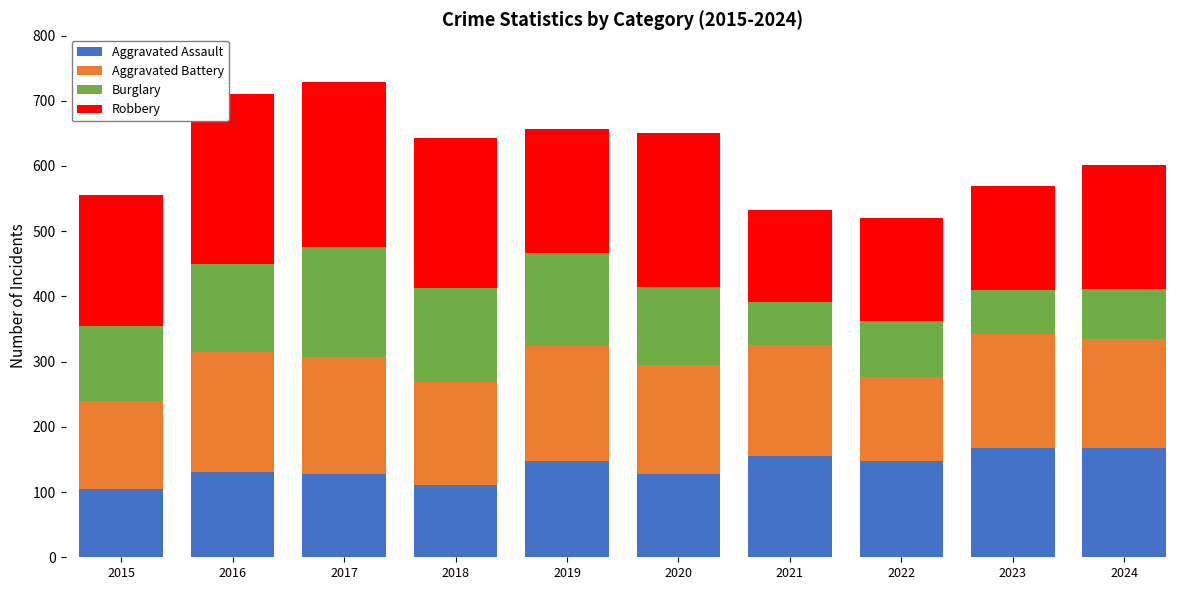

What is the total value across all series at 2020?

651